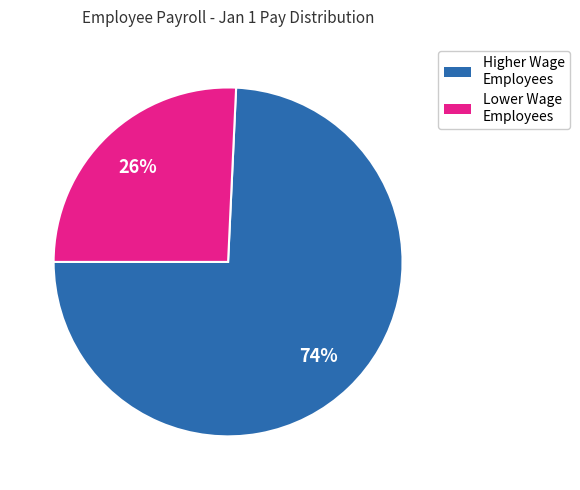

Is there any slice that represents more than half of the pie?

Yes